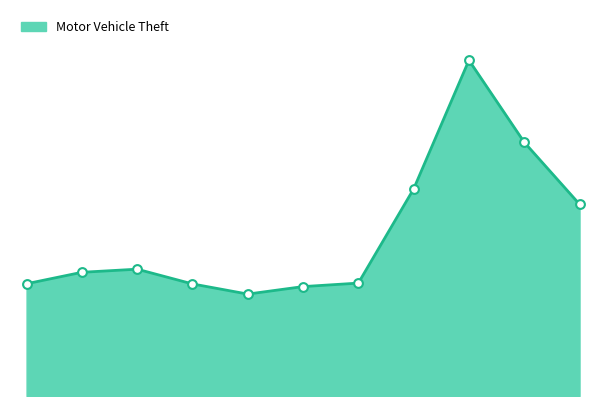

Does the chart have visible grid lines?

No